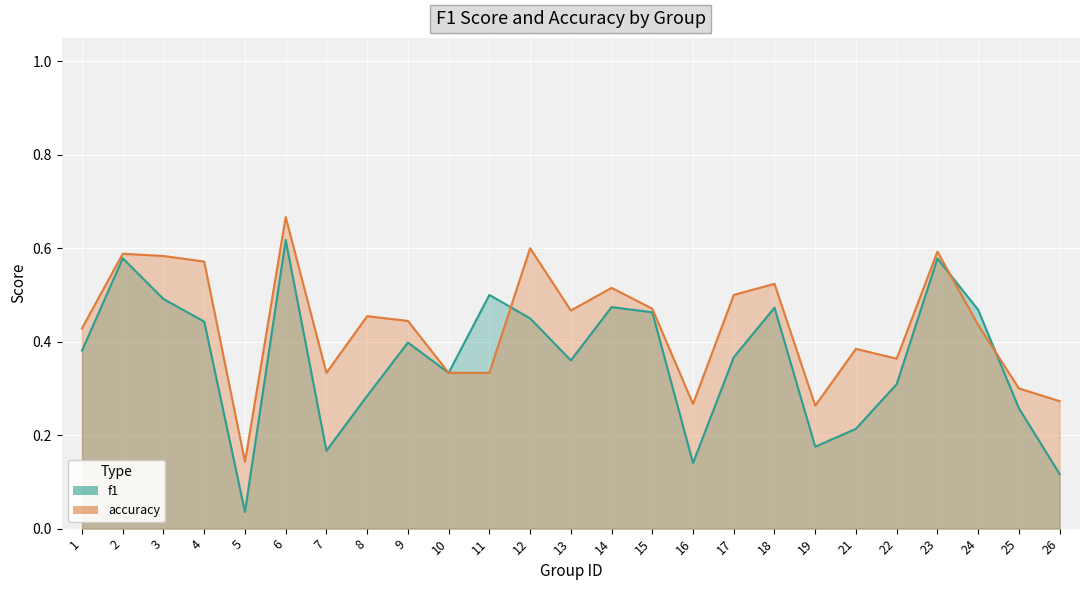

True or false: f1 and accuracy intersect in this chart.

True